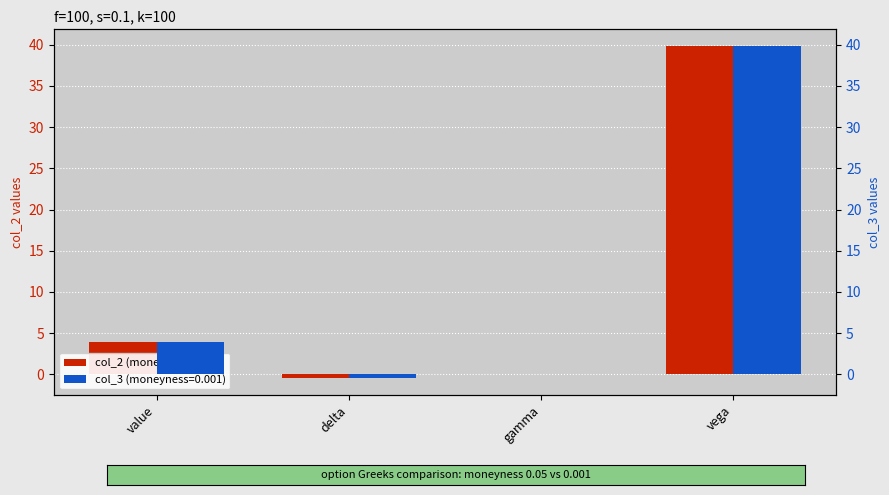

List the labels in order of col_2 value, largest first.

vega, value, gamma, delta